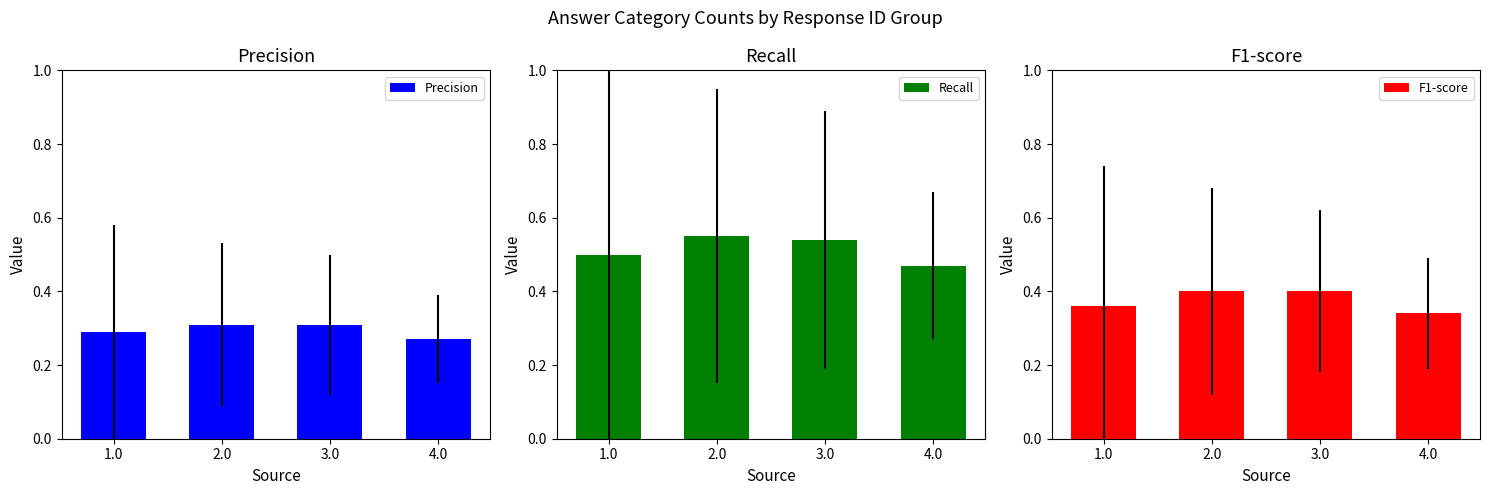

The Precision series shows 0.1 at 2.0. True or false?

False